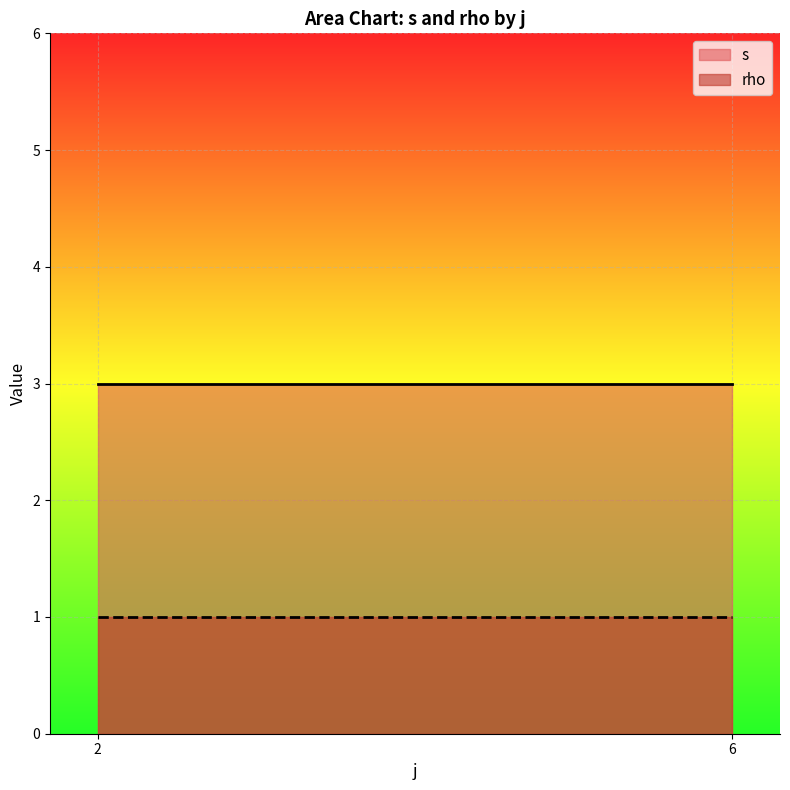

True or false: s and rho intersect in this chart.

False